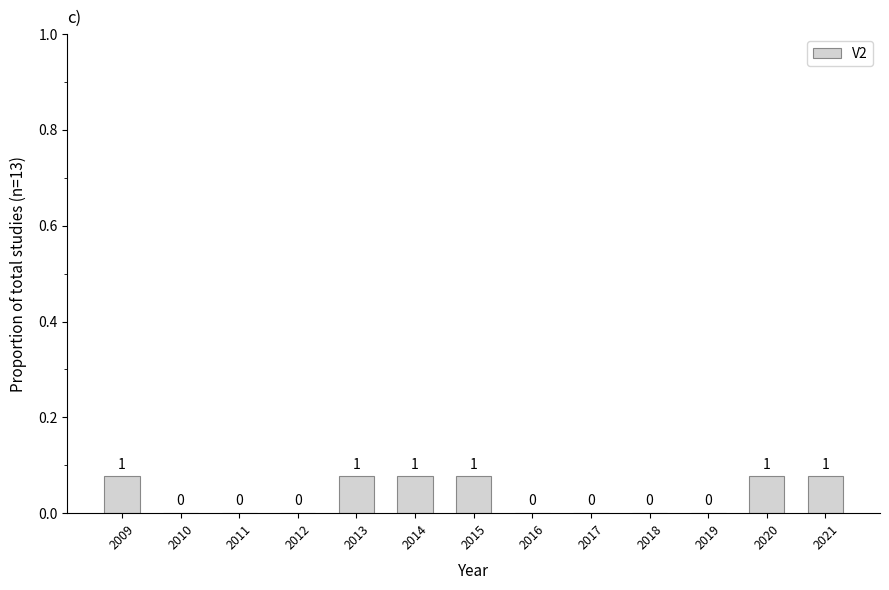

The value at 2011 is 0.0. True or false?

True